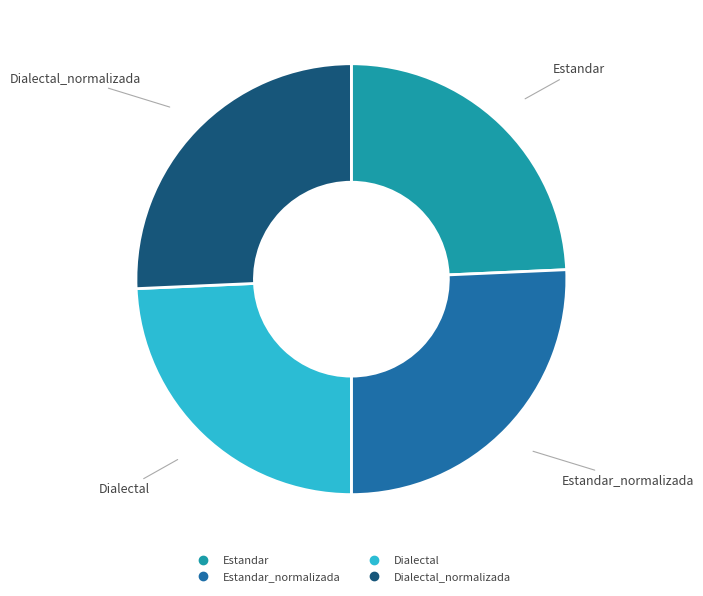

How many slices are in this pie chart?

4